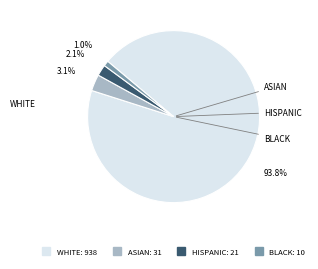

Is there any slice that represents more than half of the pie?

Yes